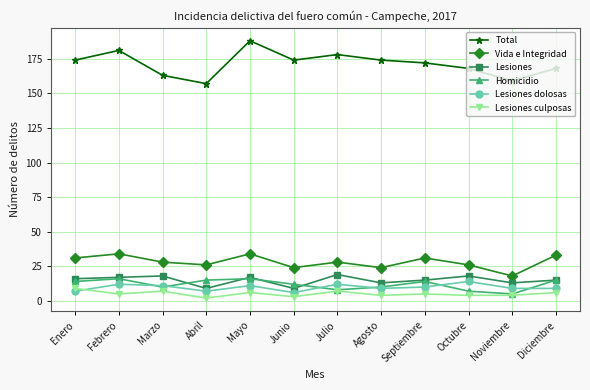

Reading right to left, extract all data points from this chart.

Total: 168	159	168	172	174	178	174	188	157	163	181	174
Vida e Integridad: 33	18	26	31	24	28	24	34	26	28	34	31
Lesiones: 15	13	18	15	13	19	9	17	9	18	17	16
Homicidio: 15	5	7	14	10	8	12	16	15	10	16	14
Lesiones dolosas: 9	9	14	10	9	12	6	11	7	11	12	7
Lesiones culposas: 6	4	4	5	4	7	3	6	2	7	5	9